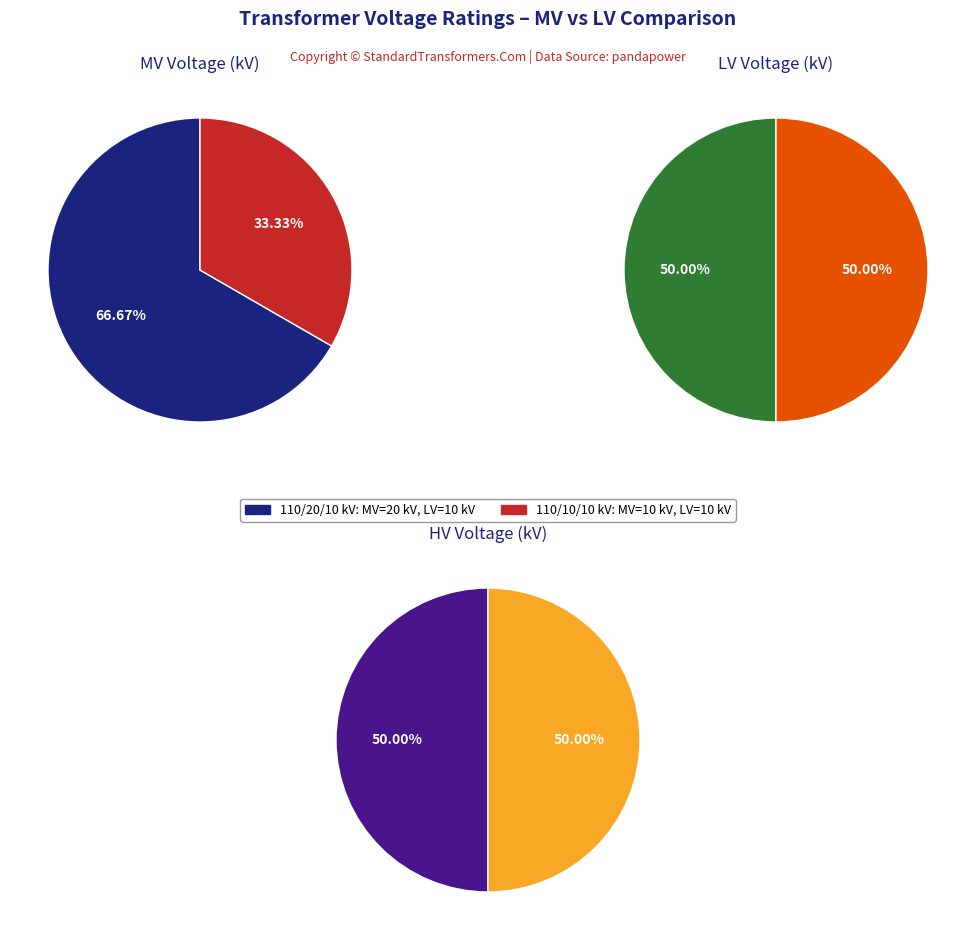

Between values_lv and values_mv, which is larger?

values_mv